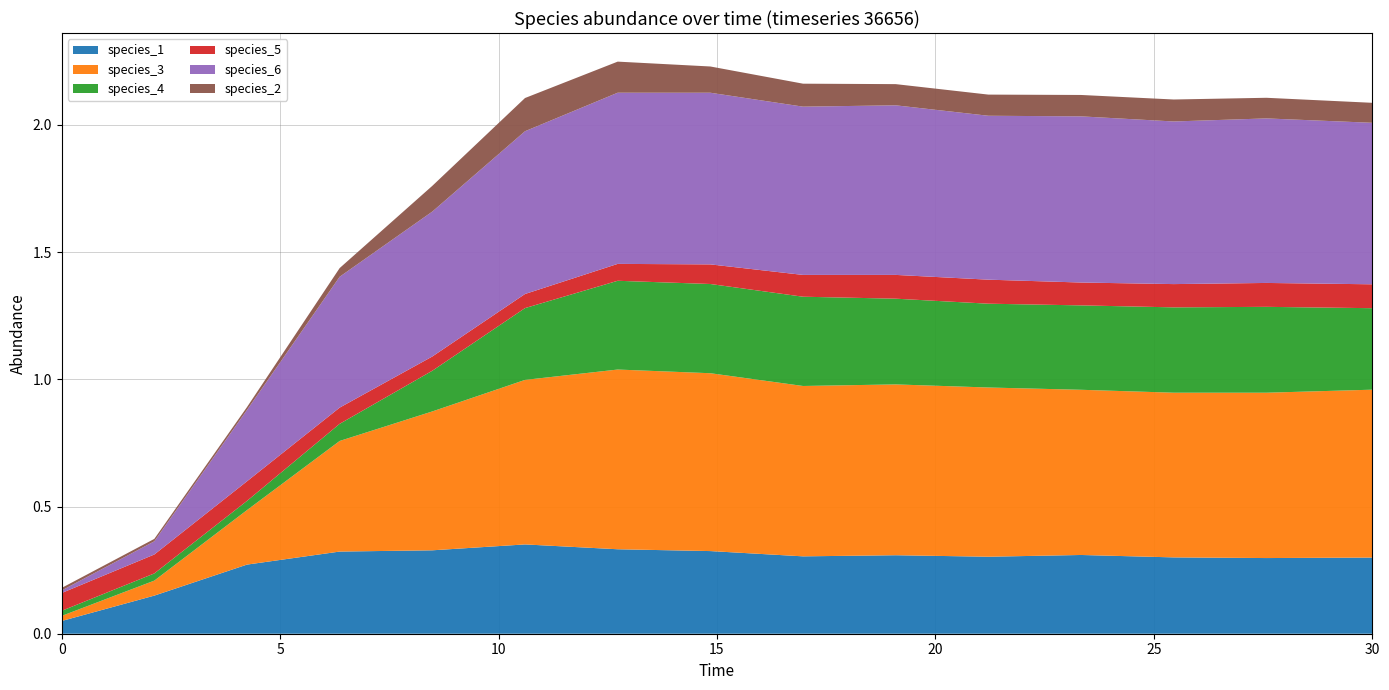

Reading right to left, transcribe all the data shown in this chart.

species_1: 0.3	0.3	0.3	0.3	0.3	0.3	0.3	0.3	0.3	0.4	0.3	0.3	0.3	0.1	0.1
species_3: 0.7	0.6	0.6	0.6	0.7	0.7	0.7	0.7	0.7	0.6	0.5	0.4	0.2	0.1	0.0
species_4: 0.3	0.3	0.3	0.3	0.3	0.3	0.4	0.4	0.3	0.3	0.2	0.1	0.0	0.0	0.0
species_5: 0.1	0.1	0.1	0.1	0.1	0.1	0.1	0.1	0.1	0.1	0.1	0.1	0.1	0.1	0.1
species_6: 0.6	0.6	0.6	0.7	0.6	0.7	0.7	0.7	0.7	0.6	0.6	0.5	0.3	0.1	0.0
species_2: 0.1	0.1	0.1	0.1	0.1	0.1	0.1	0.1	0.1	0.1	0.1	0.0	0.0	0.0	0.0